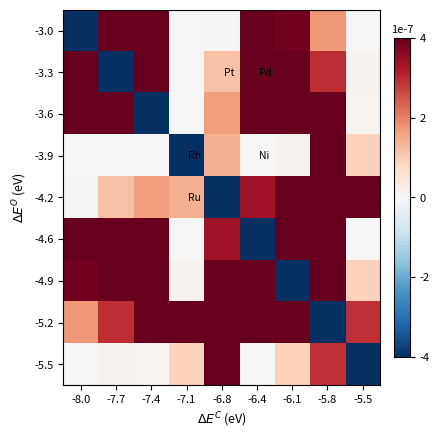

What is the total value across all series at -7.7?

4.1